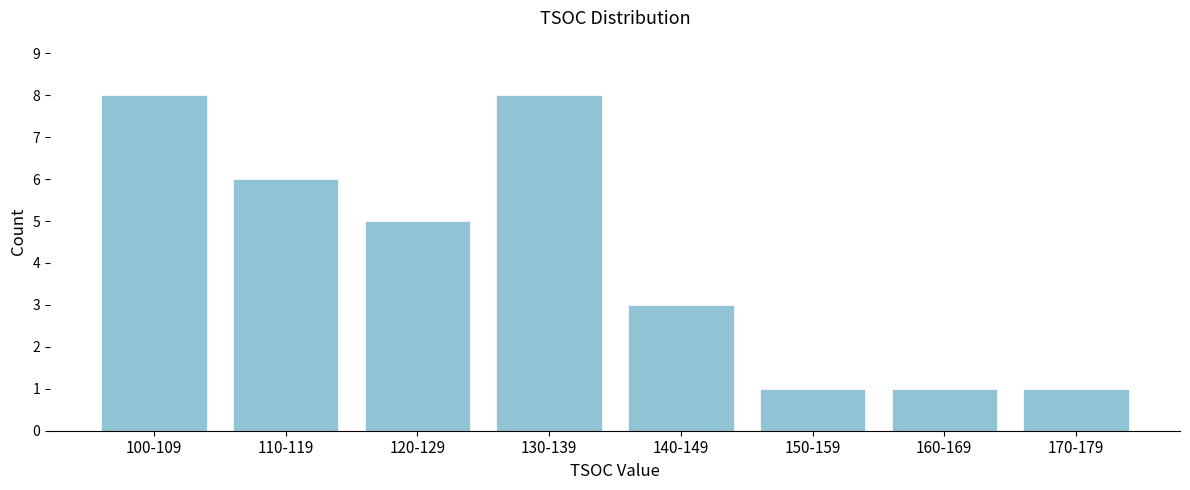

Reading right to left, what are all the values shown in this chart?

1	1	1	3	8	5	6	8